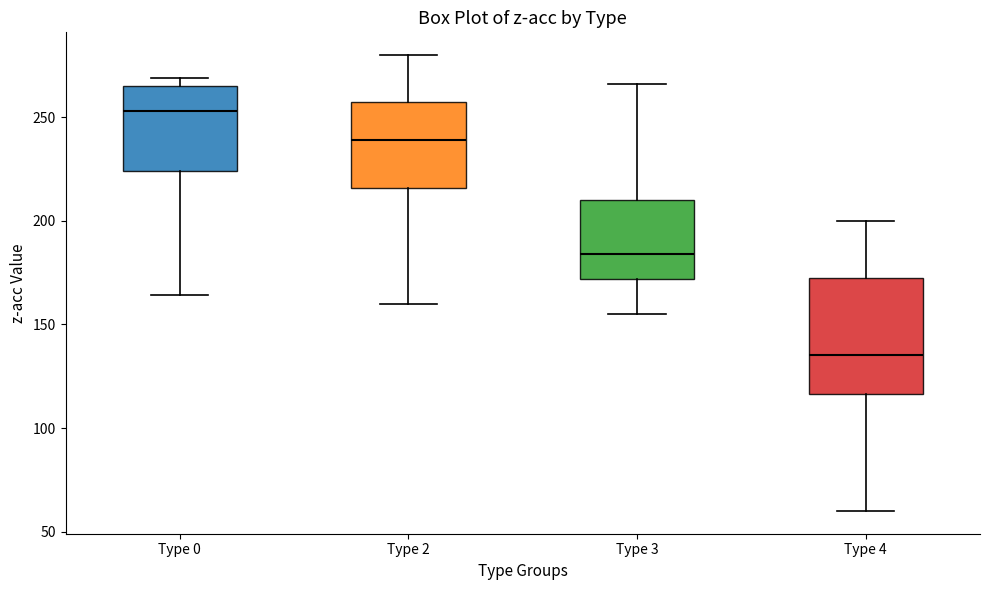

Which box is the tallest, from its lower edge to its upper edge?

Type 4